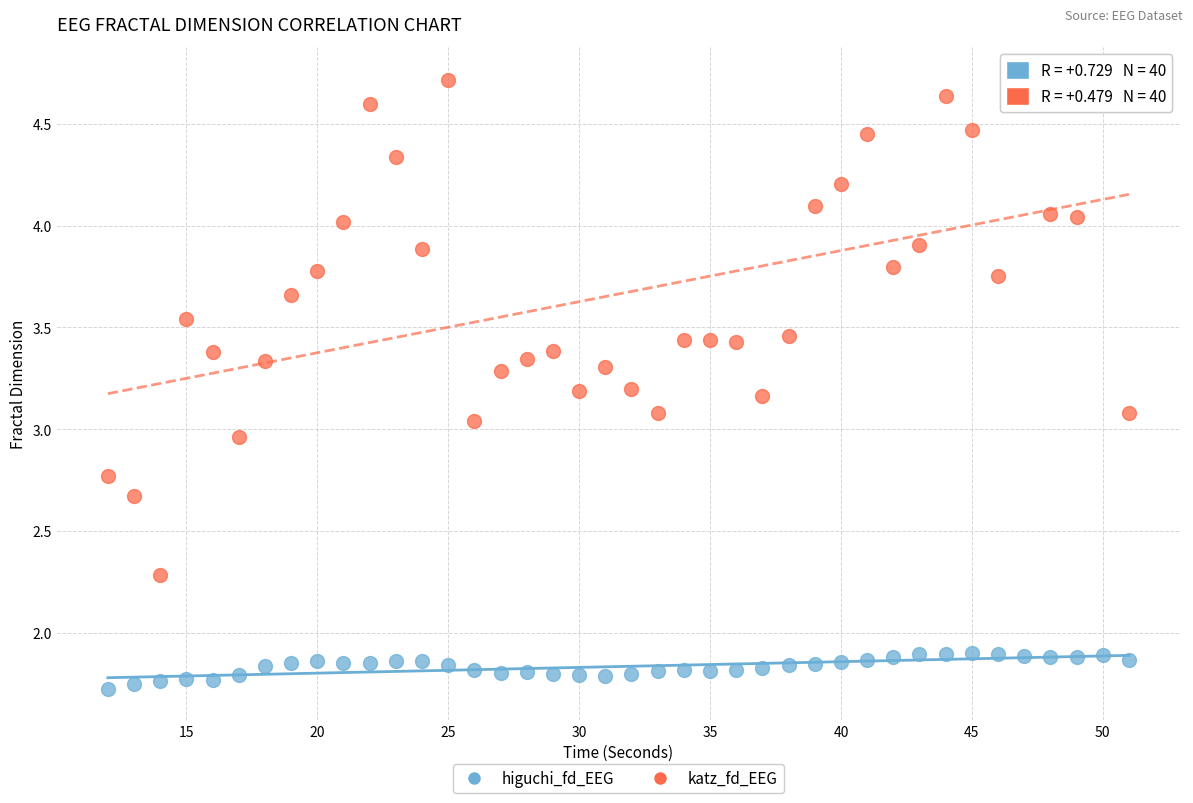

What are all the series names shown in the legend?

higuchi_fd_EEG, katz_fd_EEG